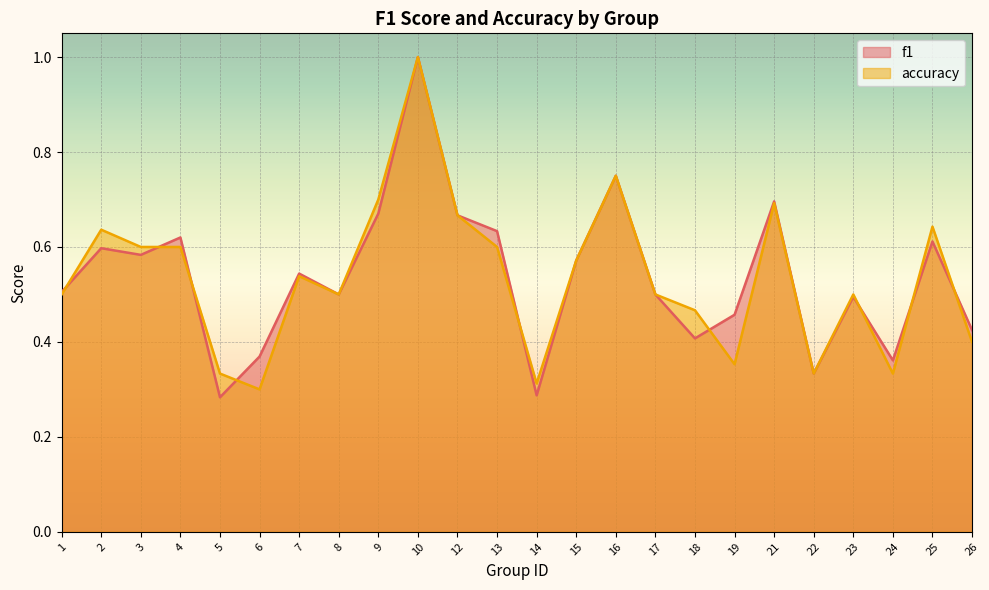

How many lines are shown in the chart?

2